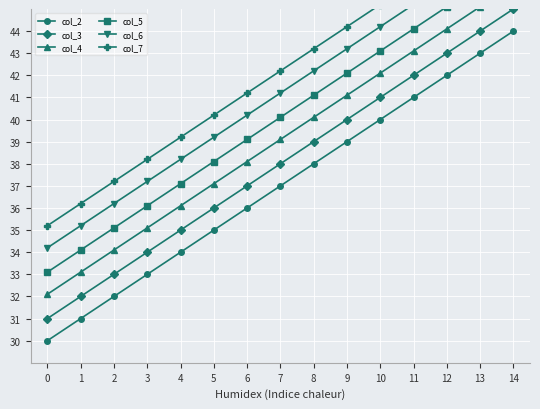

Where does the col_2 series first go above 37?

8